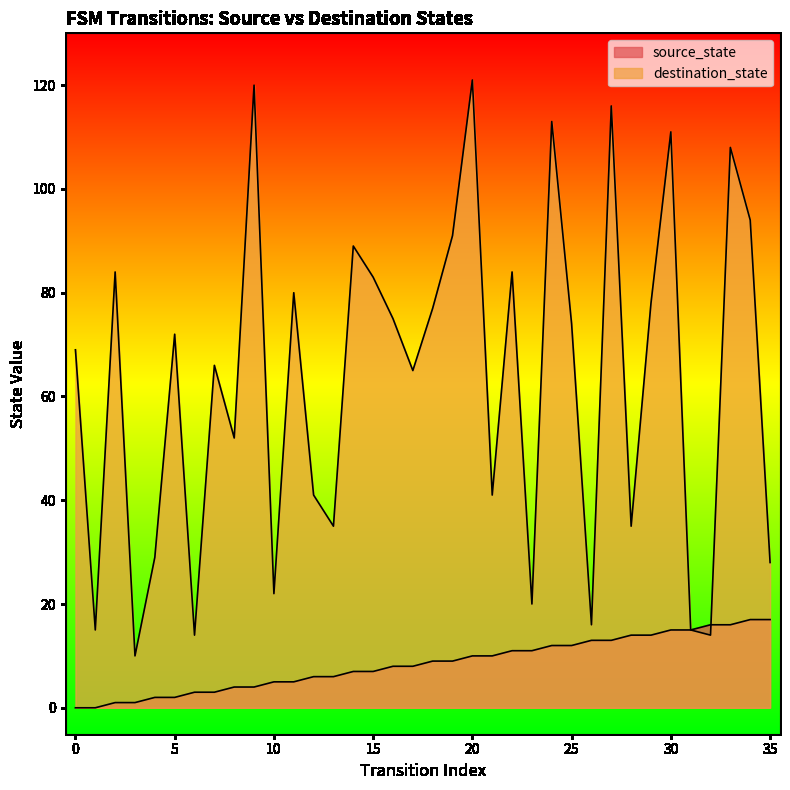

Between which two adjacent categories do destination_state and source_state first intersect?

32 and 33